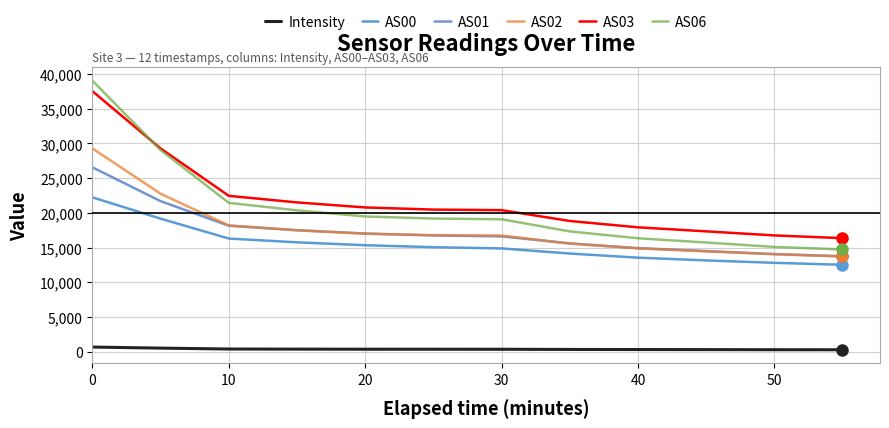

True or false: AS06 has more than 2 interior local peaks.

False